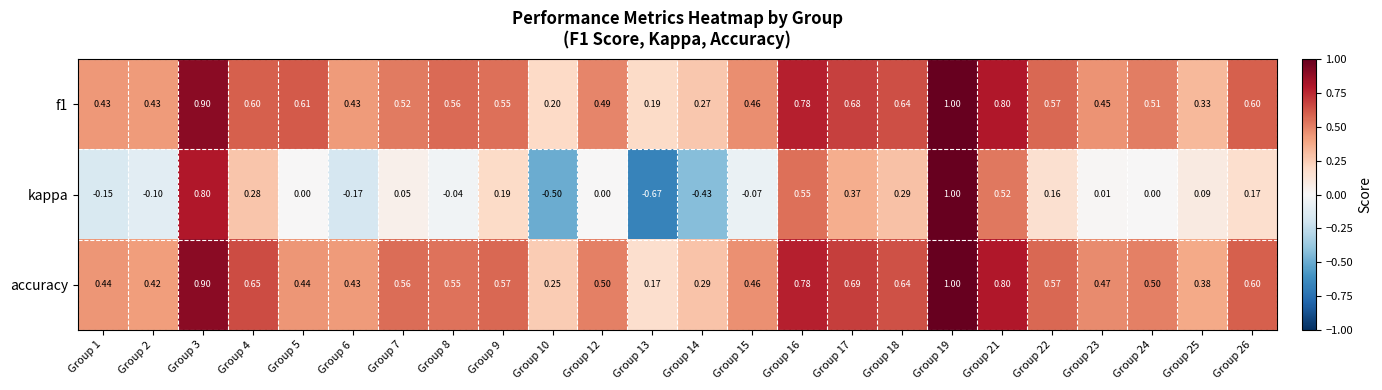

Which series has the largest total across all categories?

accuracy